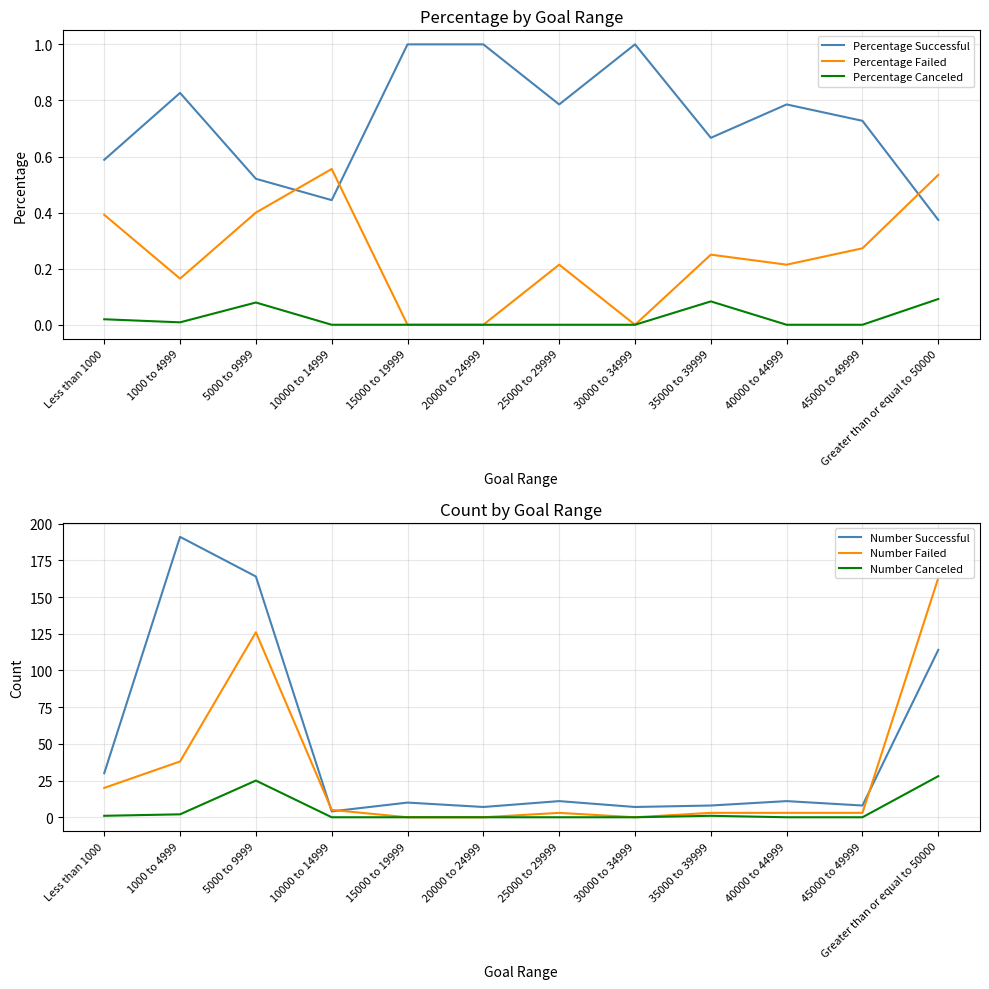

Reading left to right, transcribe all the data shown in this chart.

Percentage Successful: 0.6	0.8	0.5	0.4	1.0	1.0	0.8	1.0	0.7	0.8	0.7	0.4
Percentage Failed: 0.4	0.2	0.4	0.6	0.0	0.0	0.2	0.0	0.2	0.2	0.3	0.5
Percentage Canceled: 0.0	0.0	0.1	0.0	0.0	0.0	0.0	0.0	0.1	0.0	0.0	0.1
Number Successful: 30.0	191.0	164.0	4.0	10.0	7.0	11.0	7.0	8.0	11.0	8.0	114.0
Number Failed: 20.0	38.0	126.0	5.0	0.0	0.0	3.0	0.0	3.0	3.0	3.0	163.0
Number Canceled: 1.0	2.0	25.0	0.0	0.0	0.0	0.0	0.0	1.0	0.0	0.0	28.0